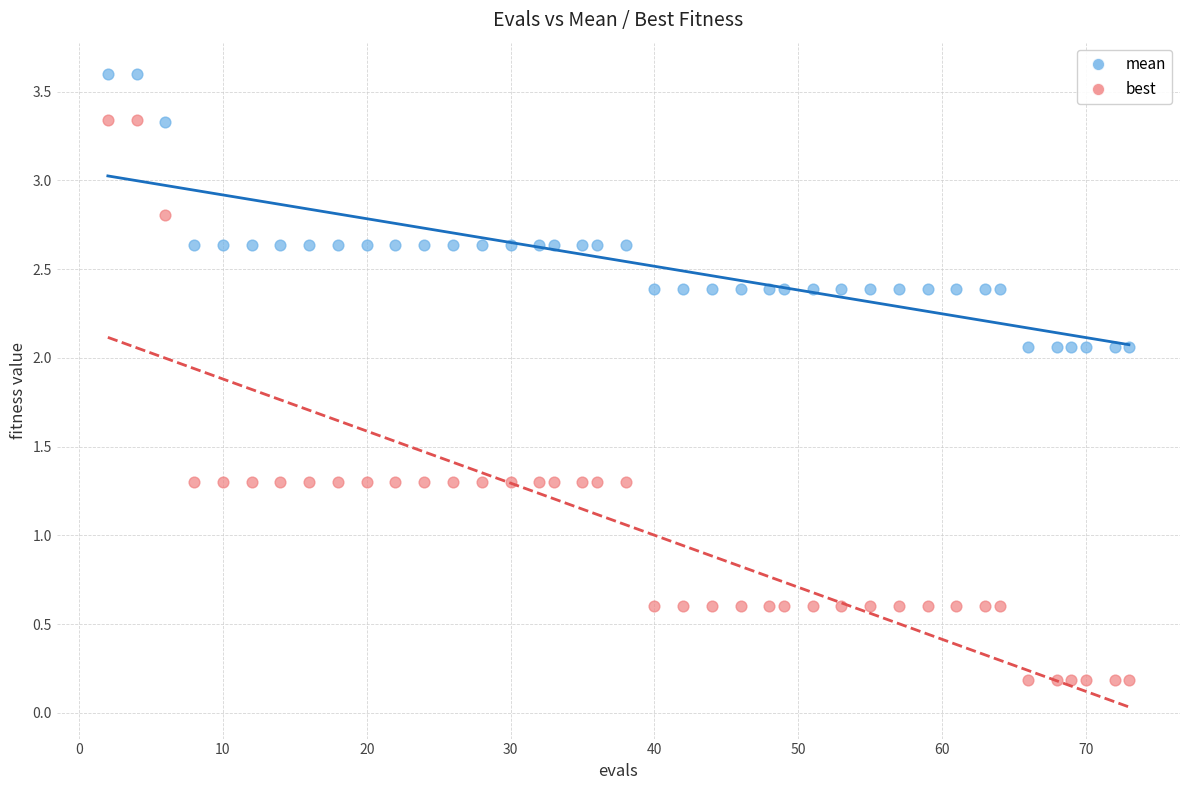

Which series reaches the minimum Y coordinate?

best